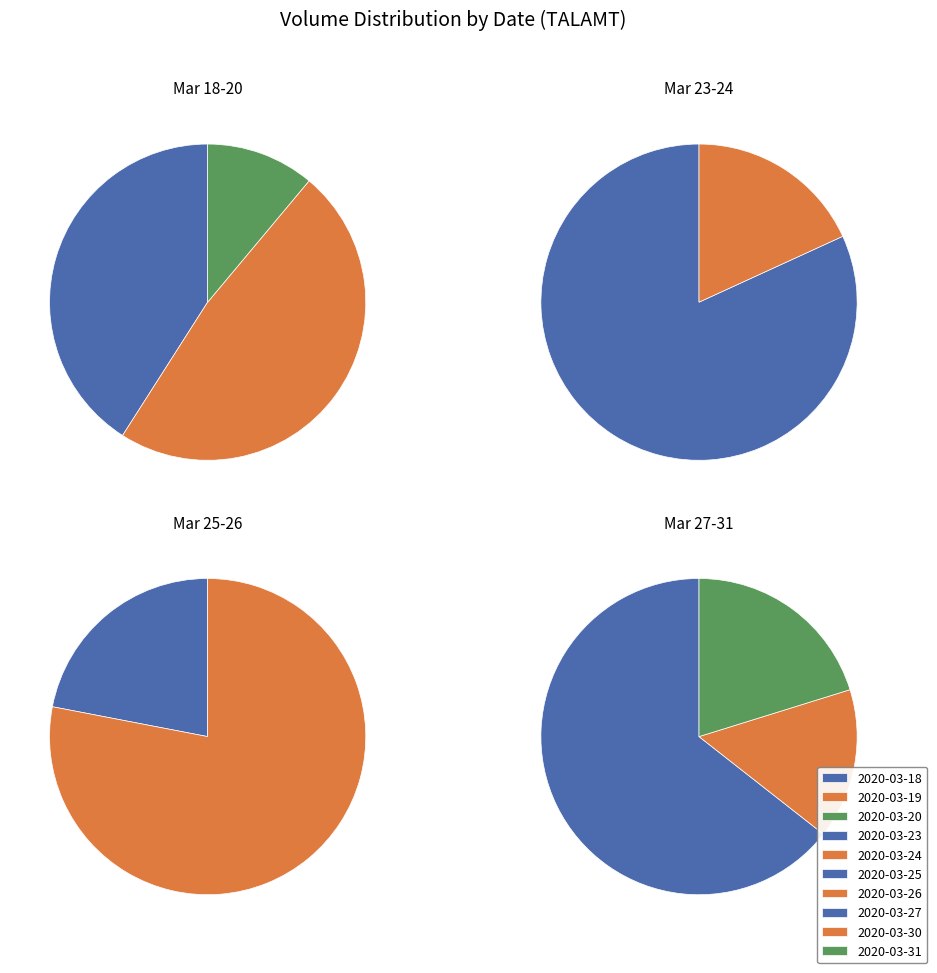

Is the sum of 2020-03-18 and 2020-03-24 greater than half?

No